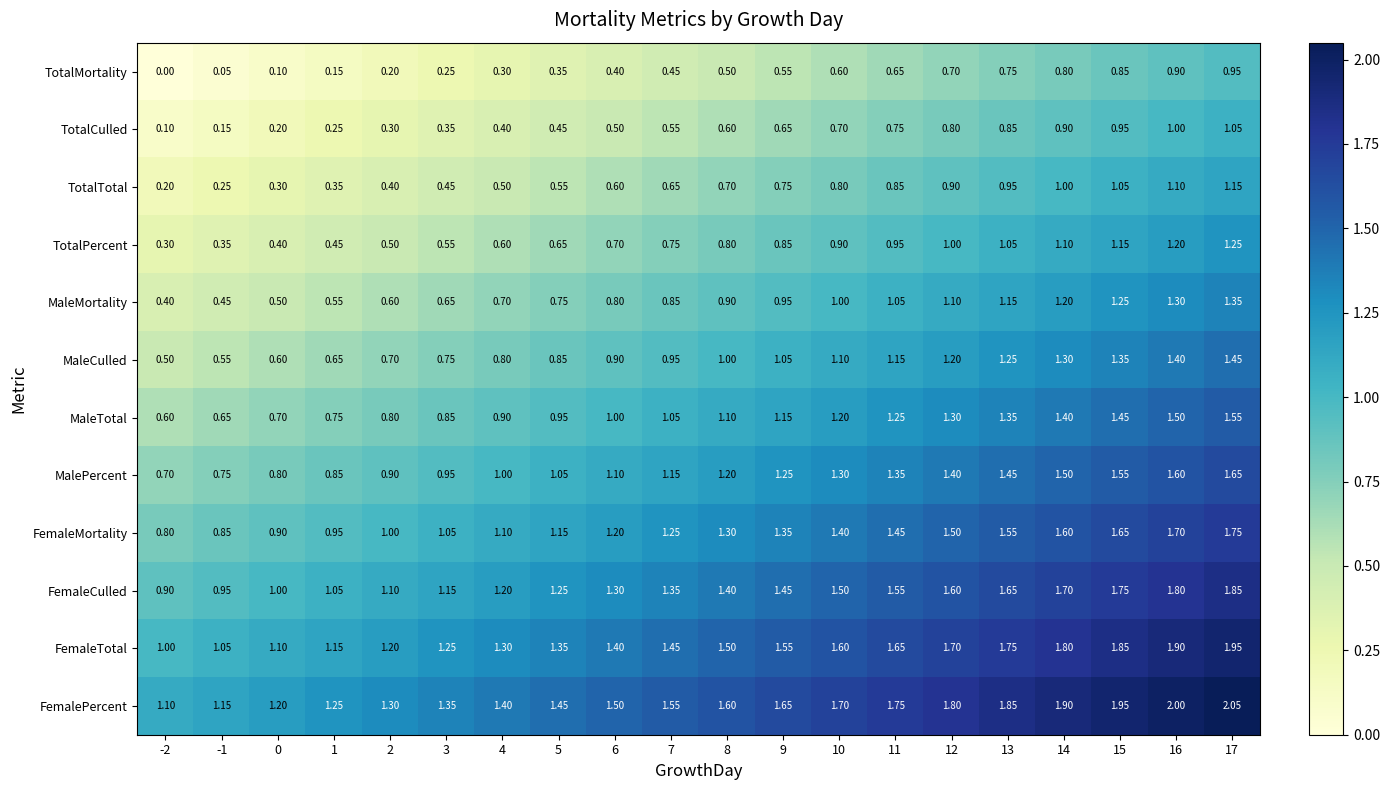

Is the value of TotalTotal at 15 greater than the value of MaleCulled at 12?

No